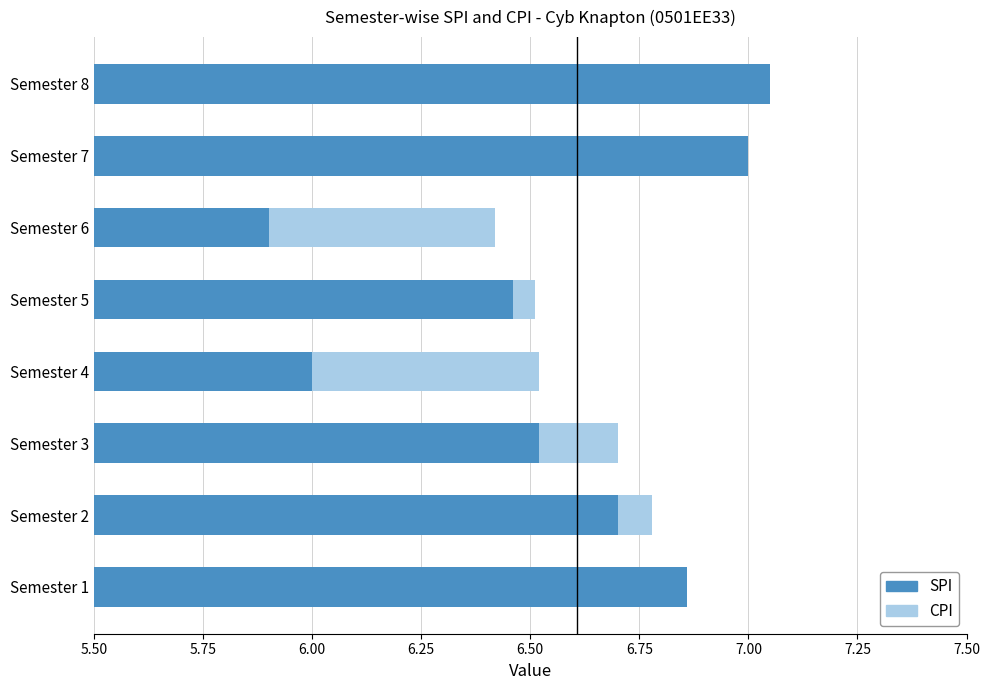

What is the greatest value displayed?

7.0